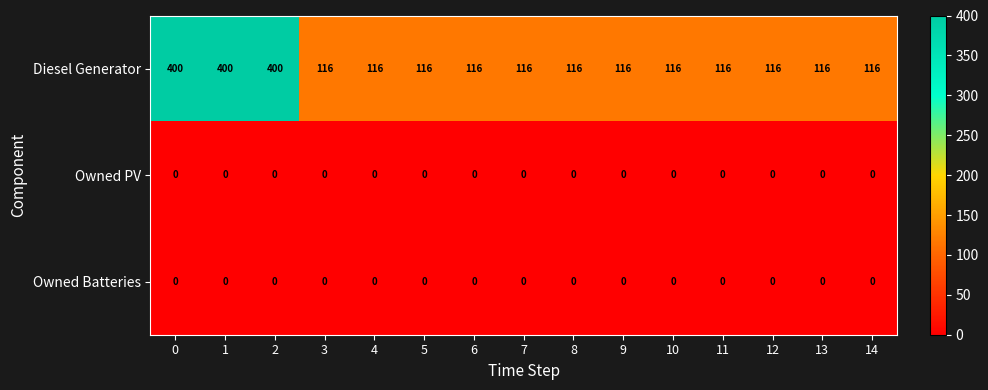

Which series has the largest total across all categories?

Diesel Generator